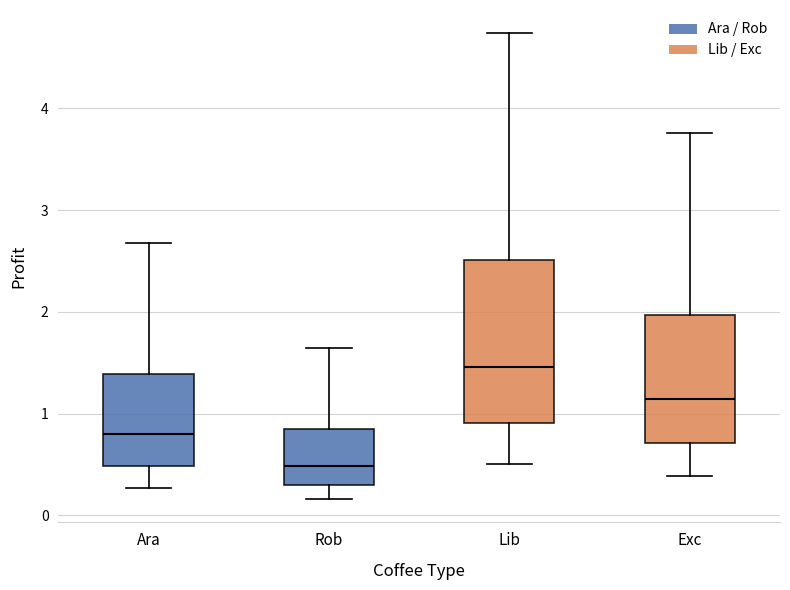

Where does the lower whisker of the box for Rob end on the y-axis? The values are not printed on the chart, so give them approximately, as read against the axis.

0.2